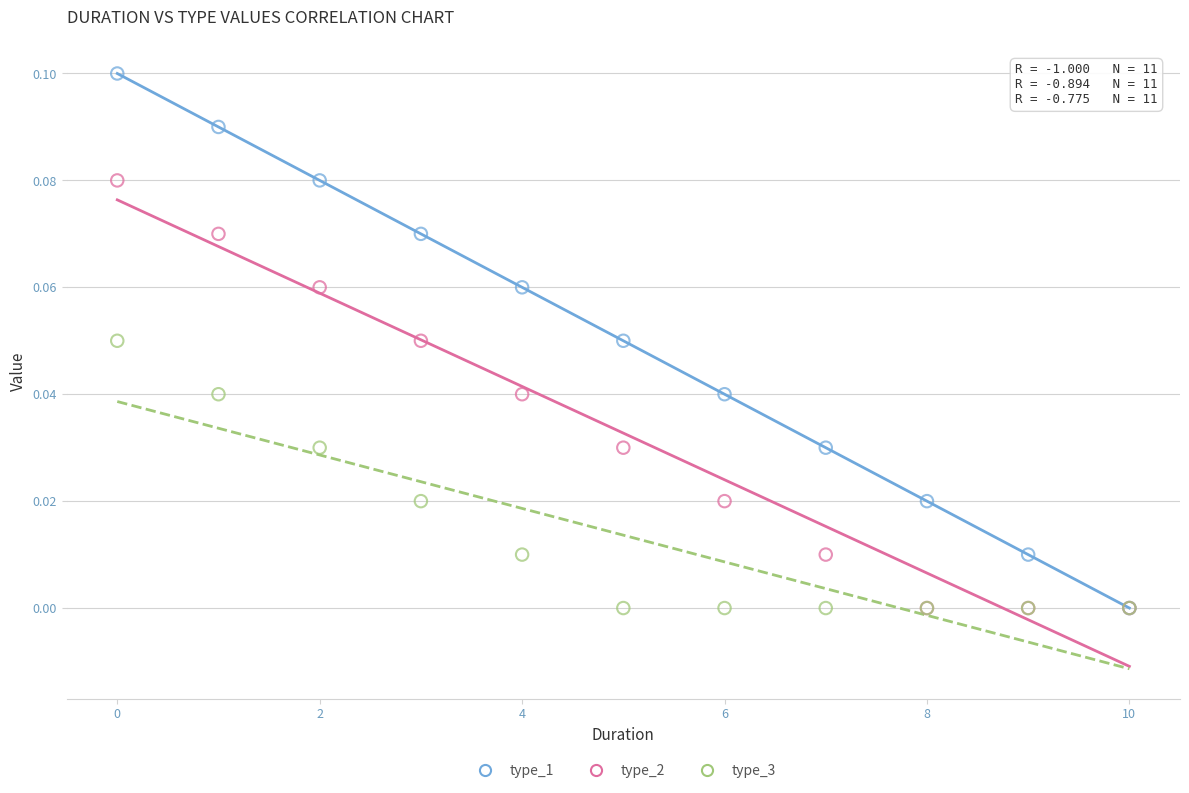

Which series has the widest spread of Y values?

type_1